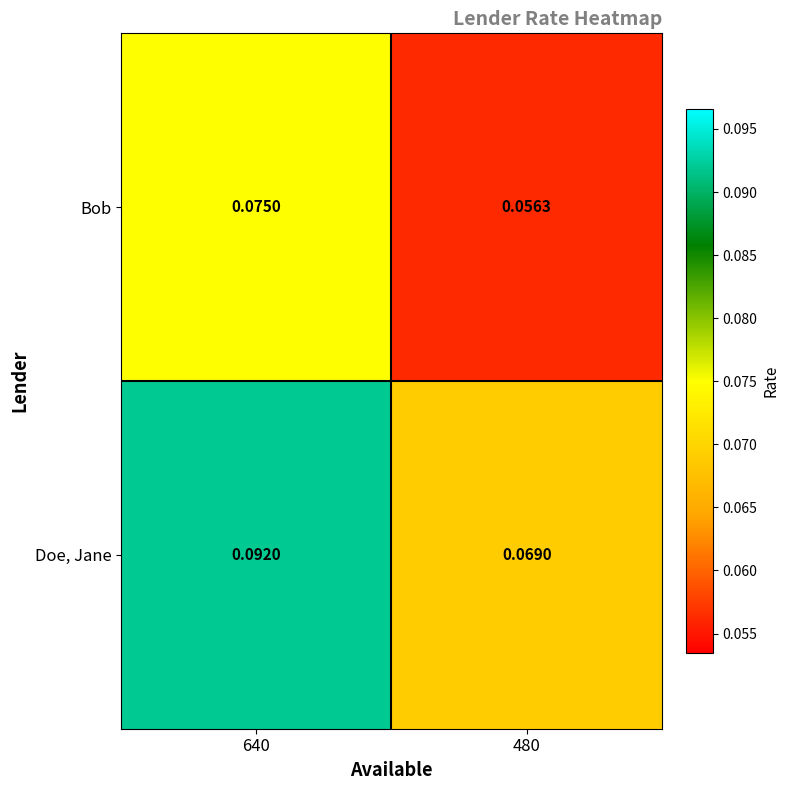

Rank the series by their maximum value, from highest to lowest.

Doe, Jane, Bob